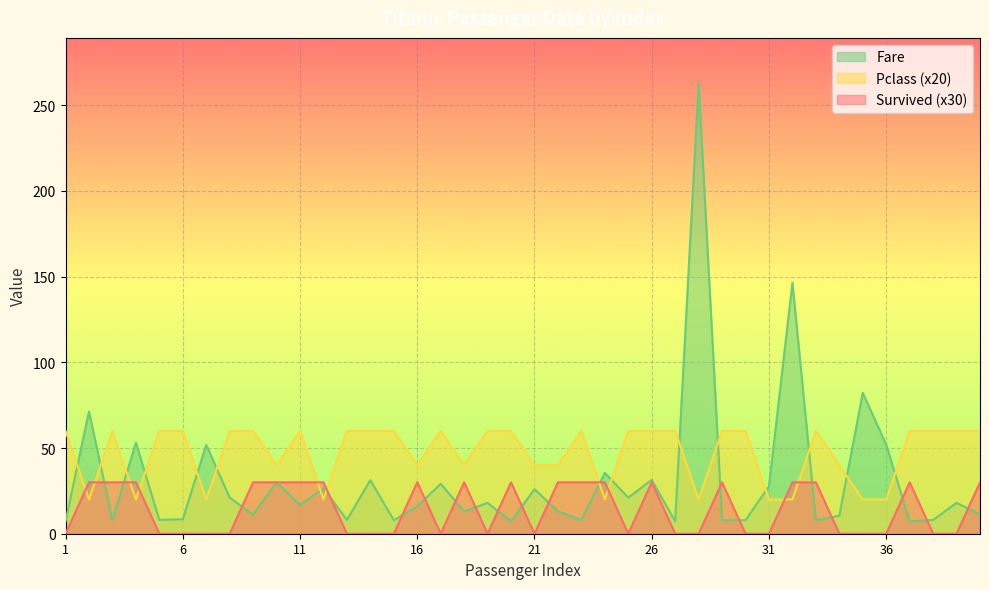

What is the difference between the maximum and second lowest values in the Fare series?

255.8